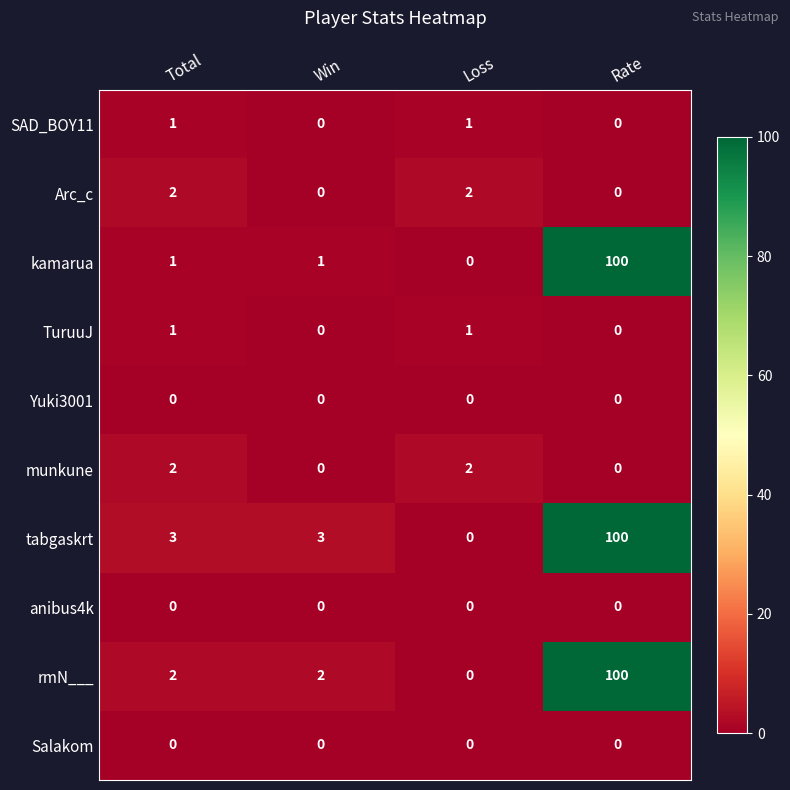

Which series has the largest total across all categories?

tabgaskrt